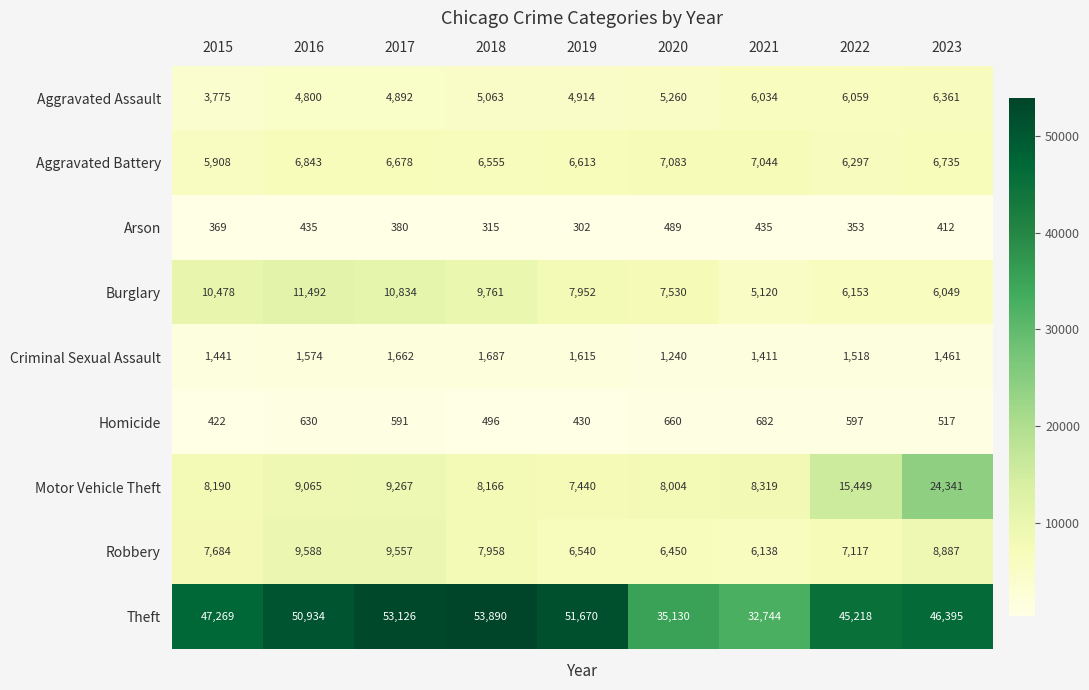

What is the total value across all series at 2020?

71846